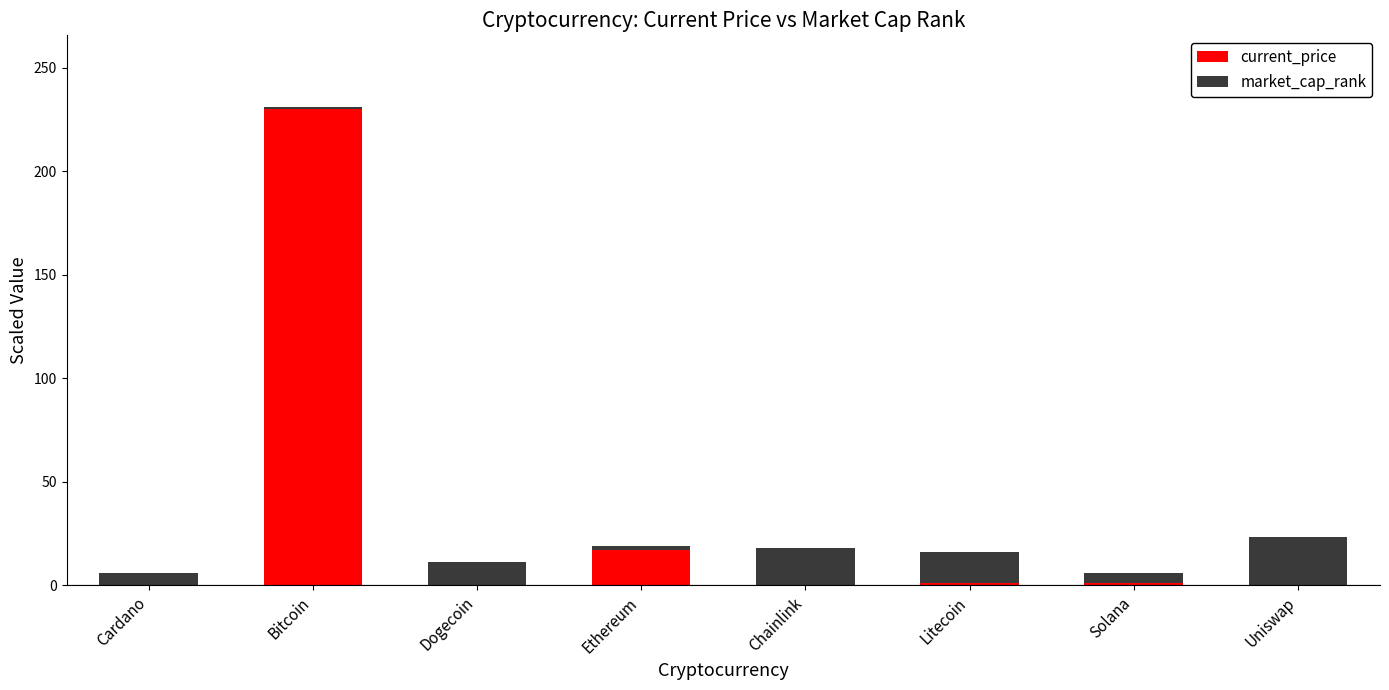

The value of current_price at Bitcoin is 230.0. True or false?

True